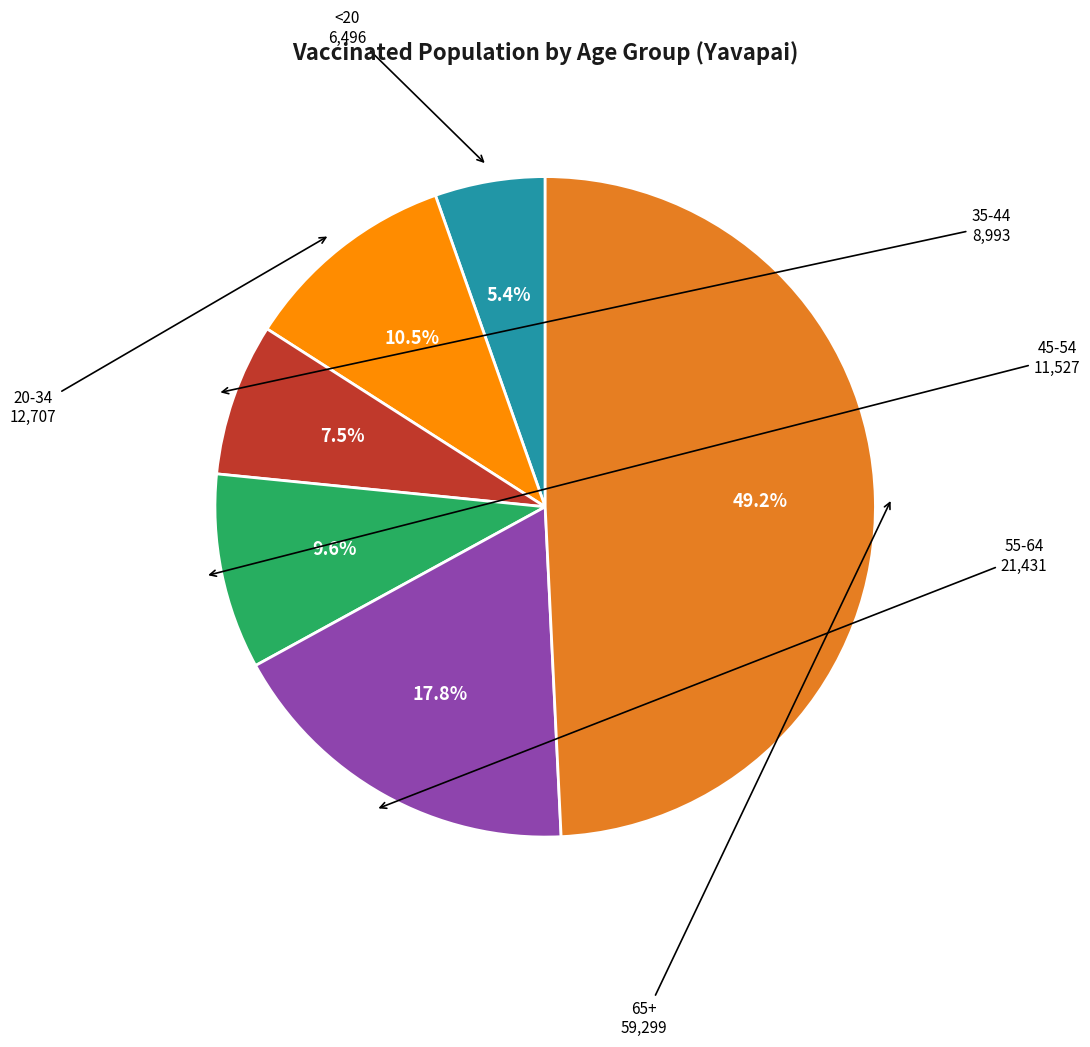

Does any single category account for the majority?

No